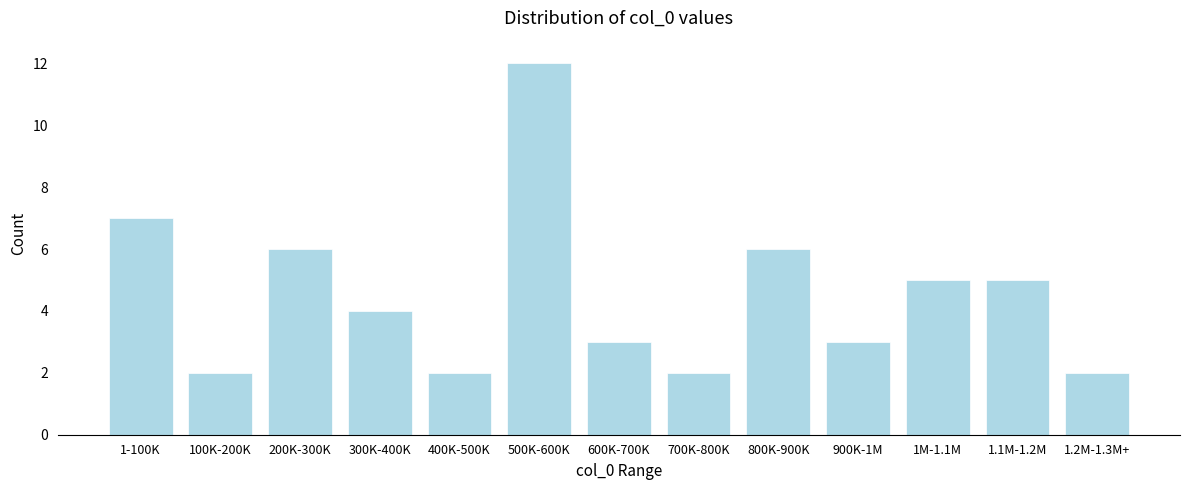

Reading left to right, transcribe all the data shown in this chart.

7	2	6	4	2	12	3	2	6	3	5	5	2